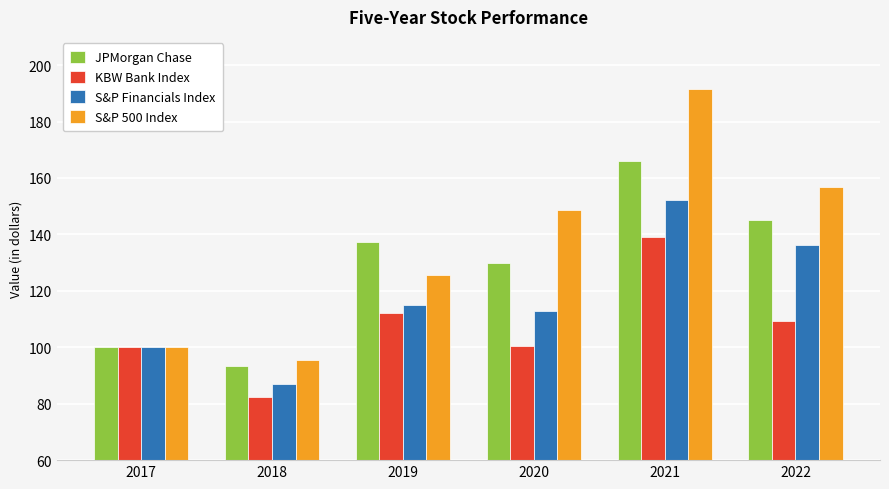

List the series in order of their peak value, lowest first.

KBW Bank Index, S&P Financials Index, JPMorgan Chase, S&P 500 Index